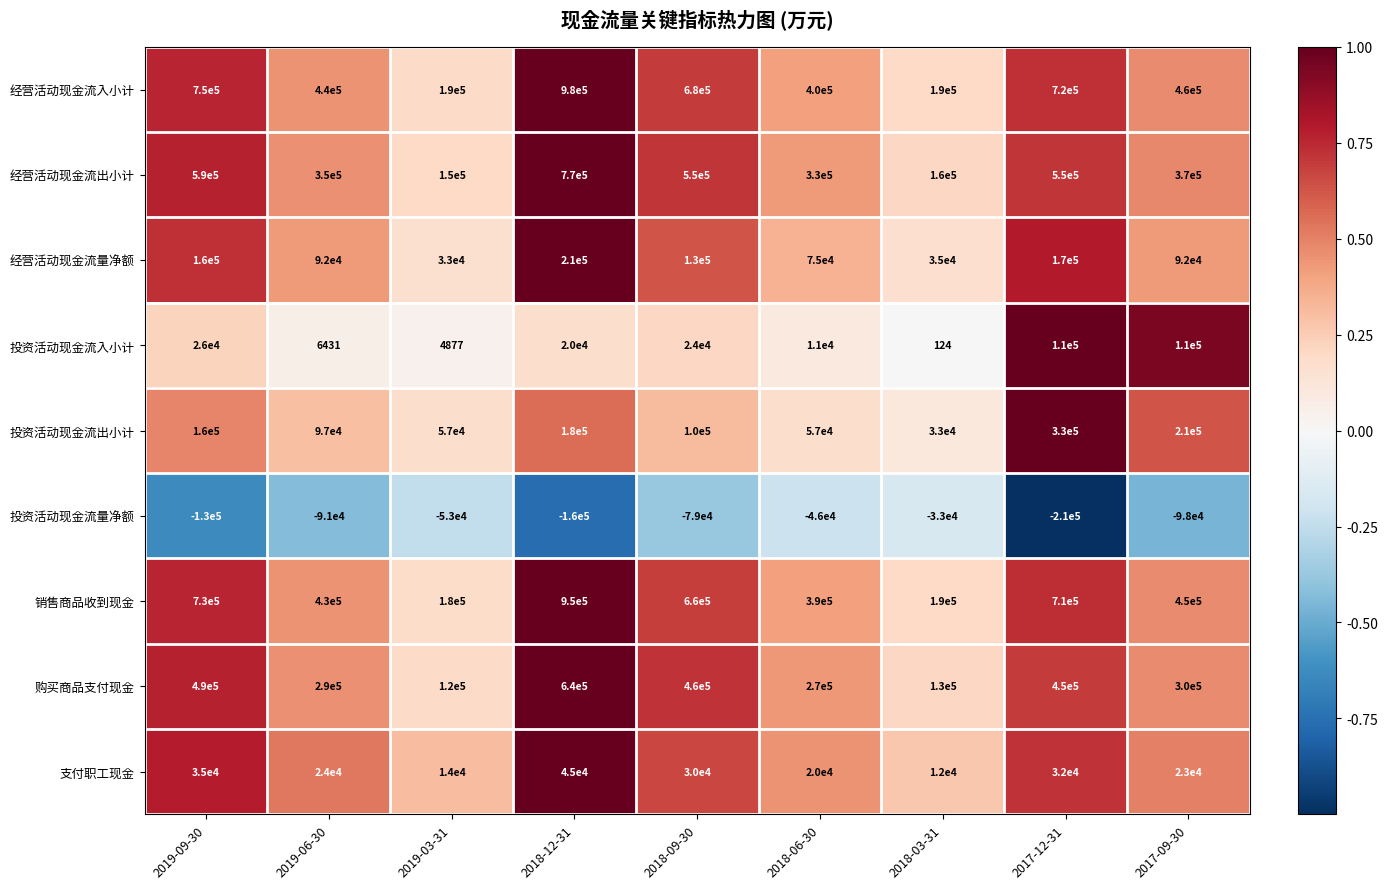

Is it true that 投资活动现金流出小计 equals 160000 at 2019-09-30?

True